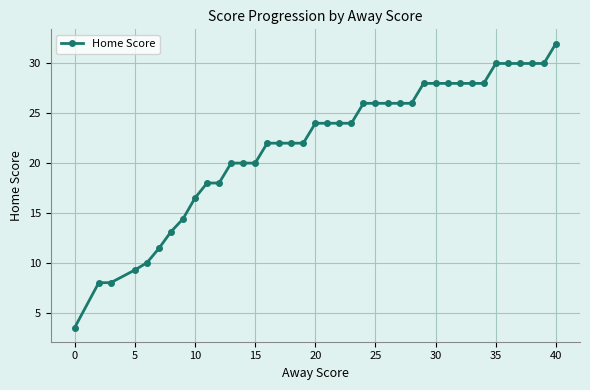

What is the smallest value displayed?

3.5